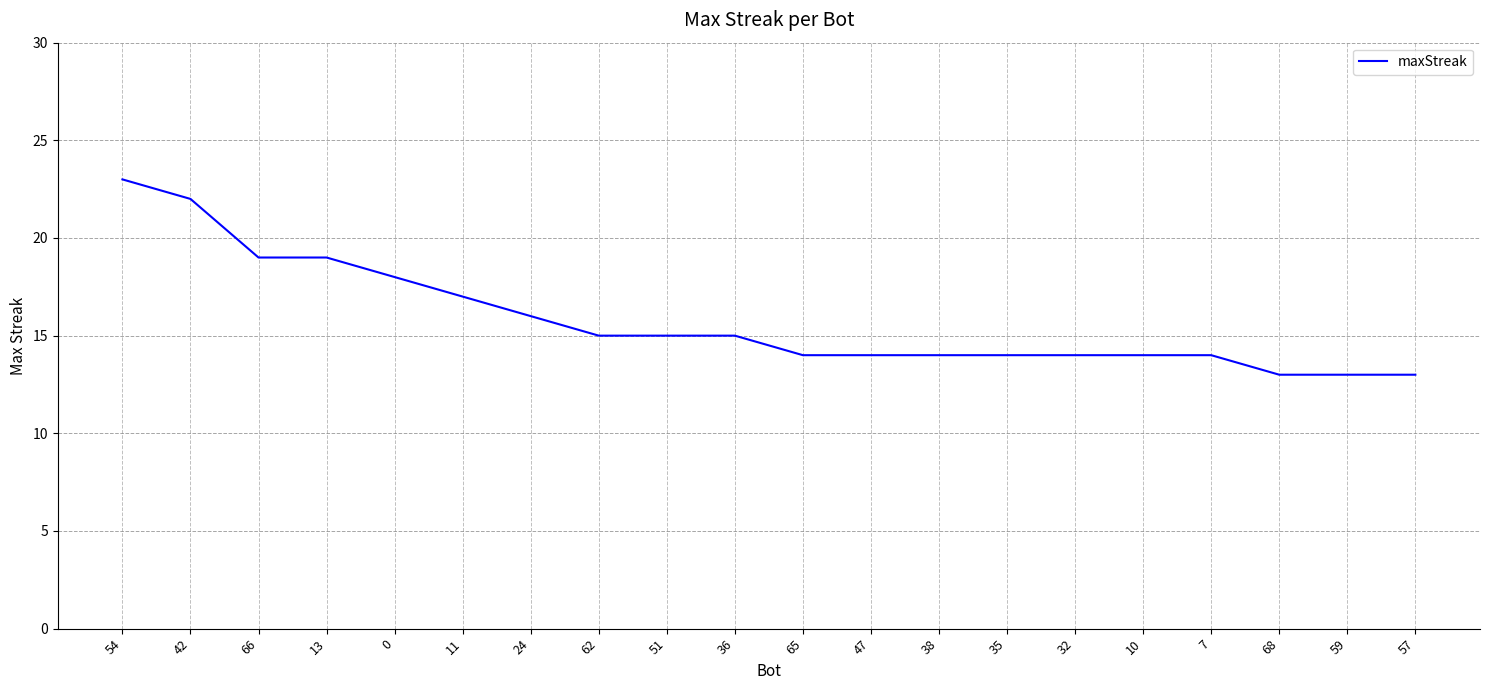

True or false: the data shows 13 at 59.

True